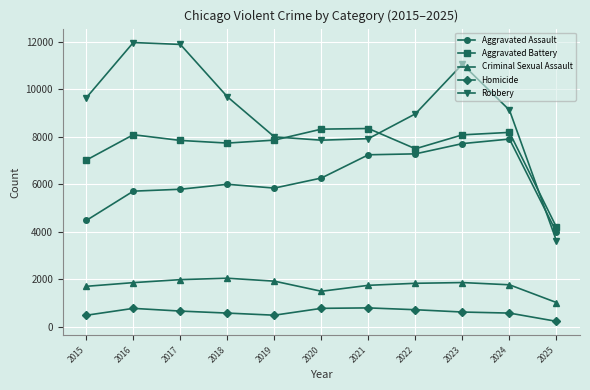

Does the chart display data point markers on the line(s)?

Yes